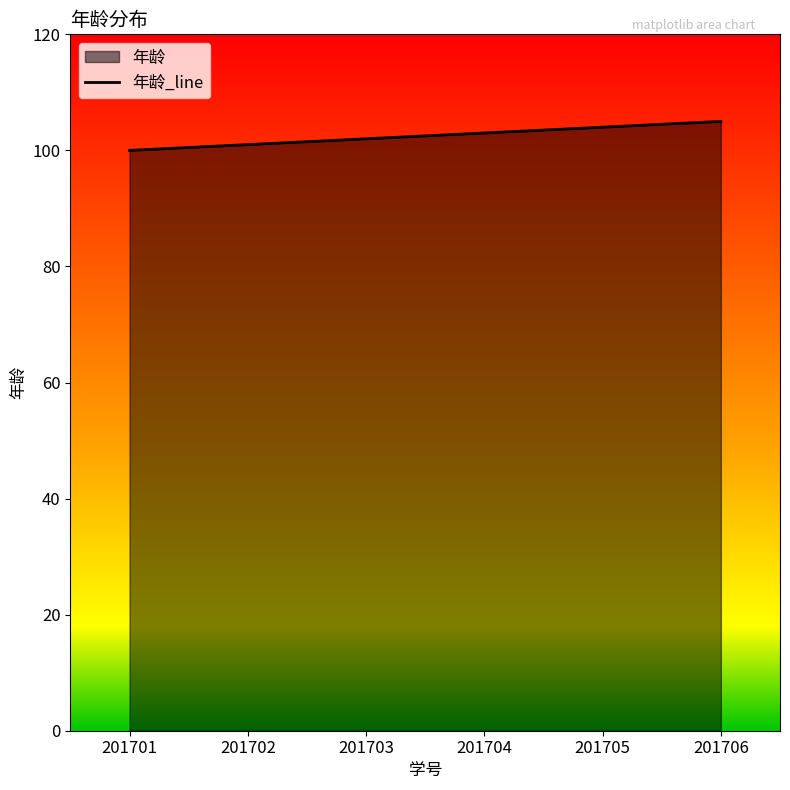

The chart shows a value of 166 at 201702. True or false?

False